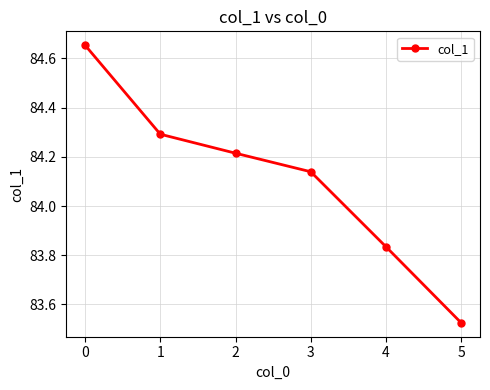

How many values exceed 84?

4